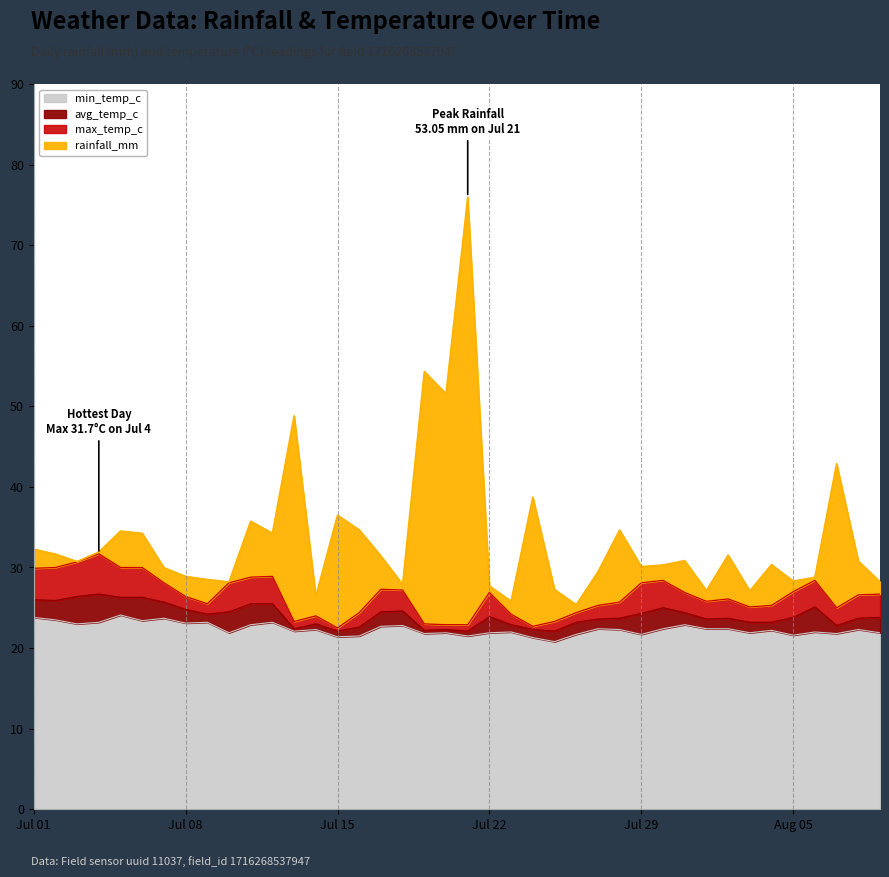

How many interior local valleys does the avg_temp_c series have?

9